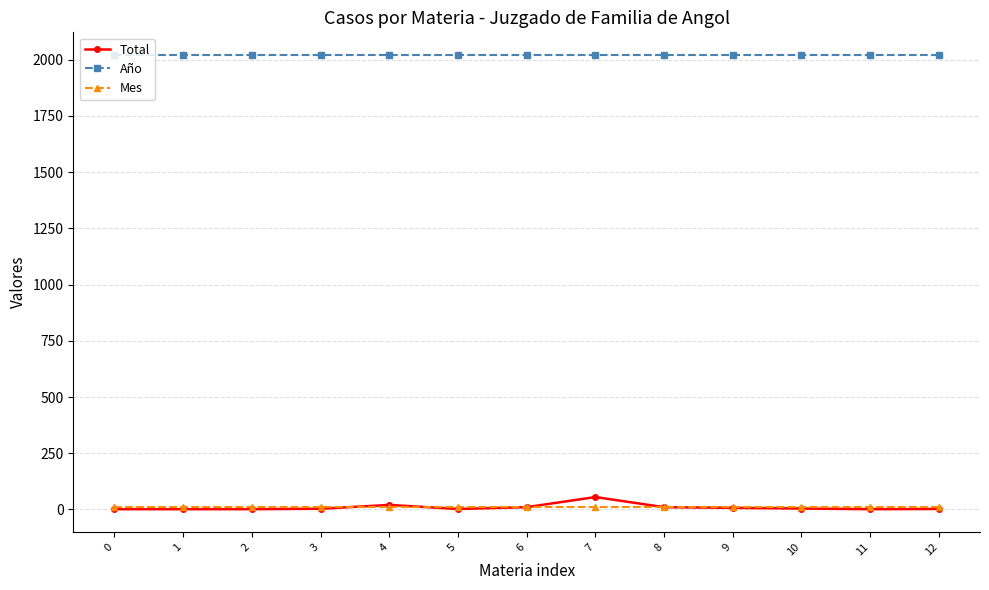

Which series has the widest spread of values?

Total